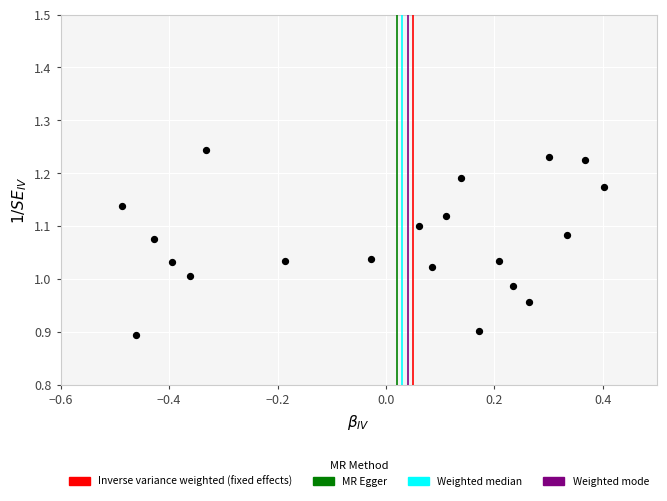

What is the range of X values (max minus min)?

0.9